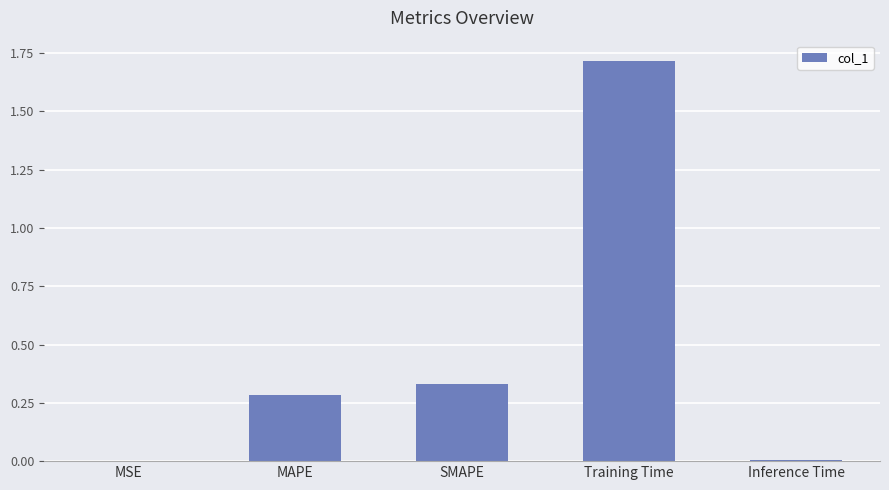

Is it true that the value at MSE is 0.0?

True